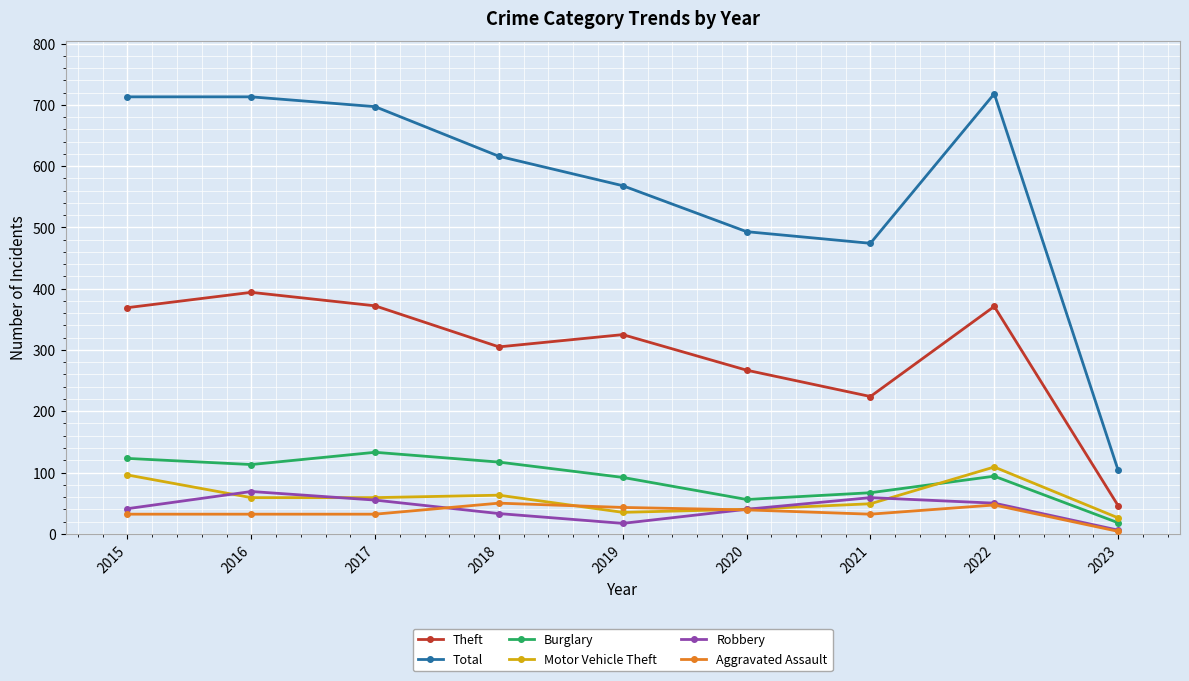

What is the value of the Robbery point at the 2nd from the left?

69